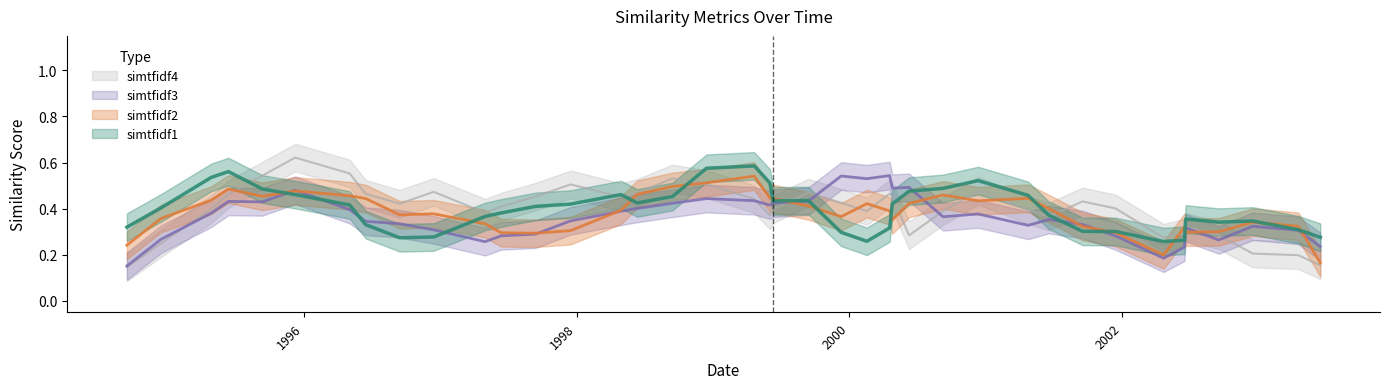

At which category is the sum across all series the highest?

1995-09-11